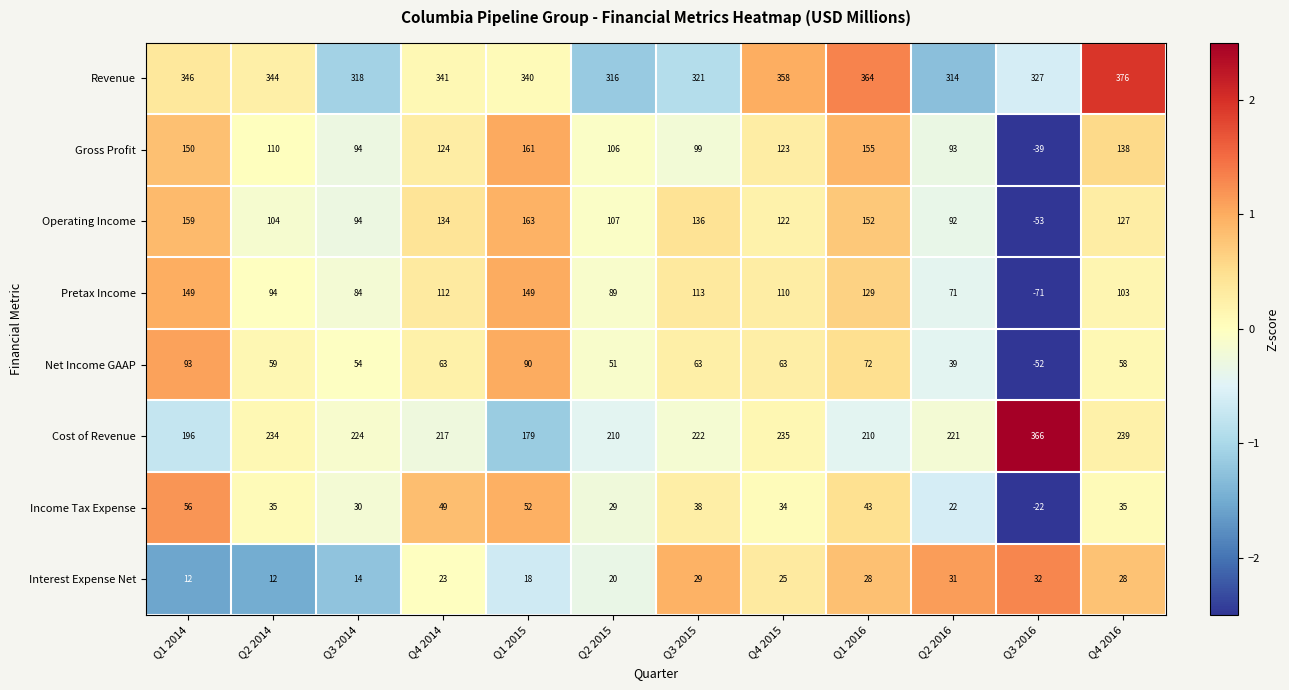

Which category has the highest value across all series?

Q4 2016